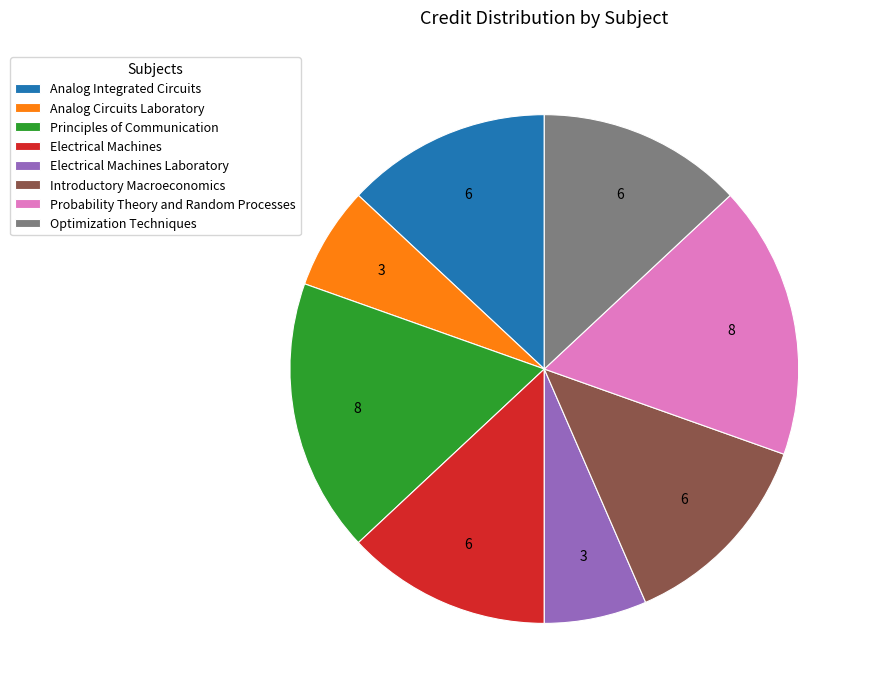

Is there a majority slice in this chart?

No